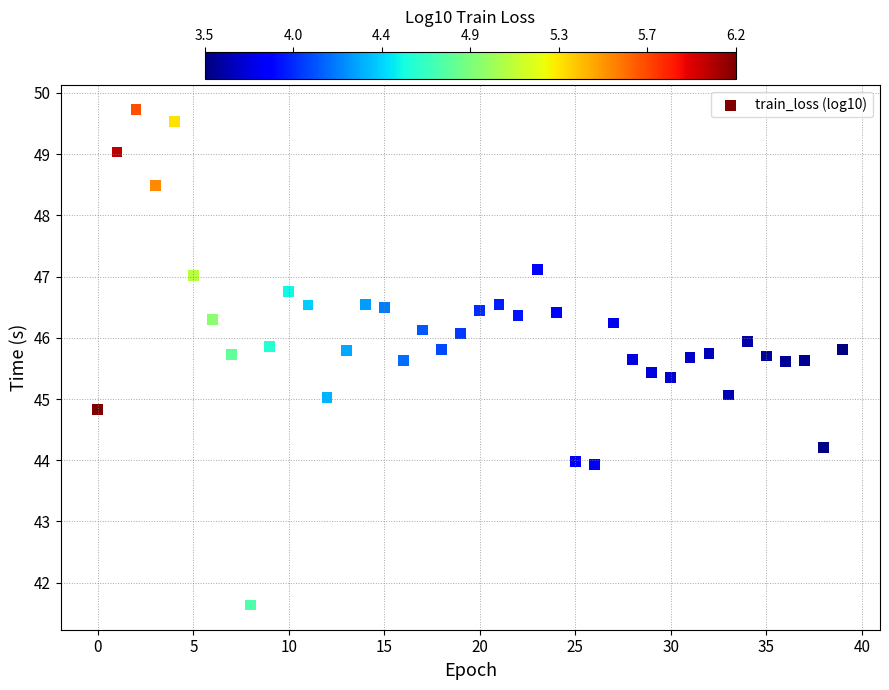

What is the range of Y values (max minus min)?

8.1